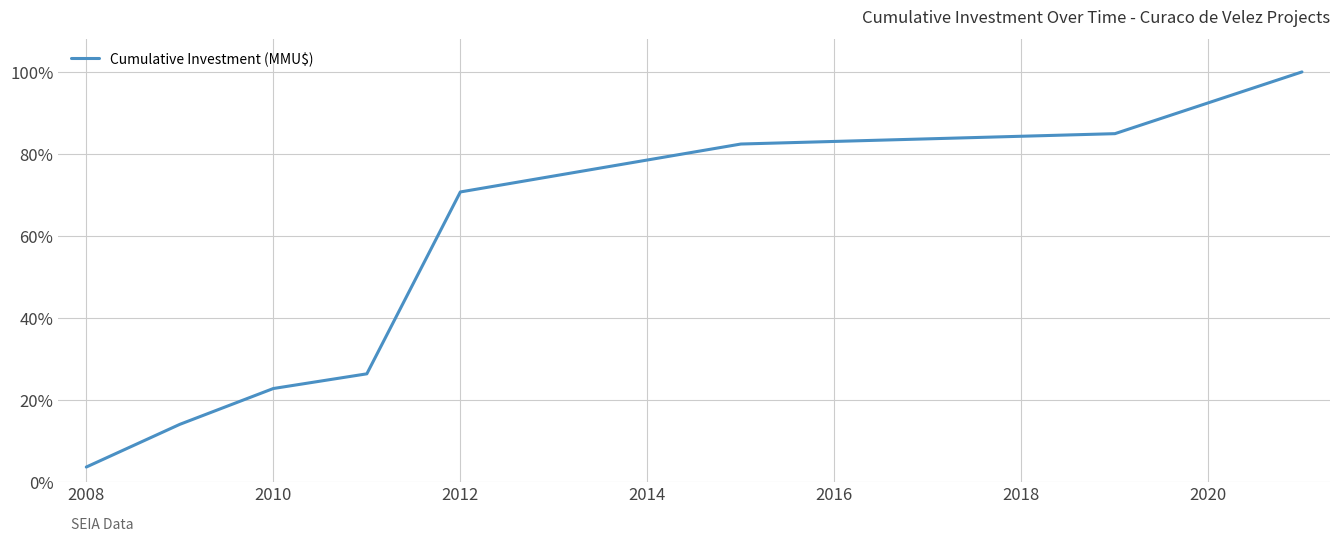

Is this an area chart (filled region under the line)?

No